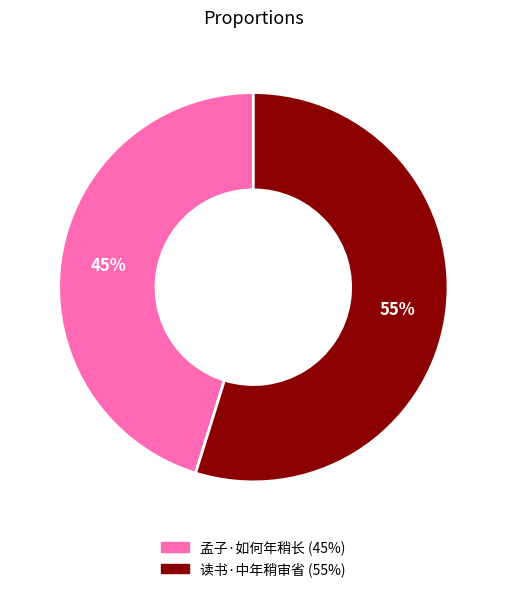

What percentage is the 孟子·如何年稍长 slice, to the nearest percent?

45%